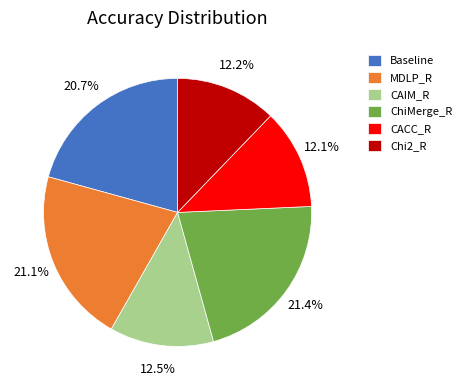

Which has a higher value, Baseline or Chi2_R?

Baseline